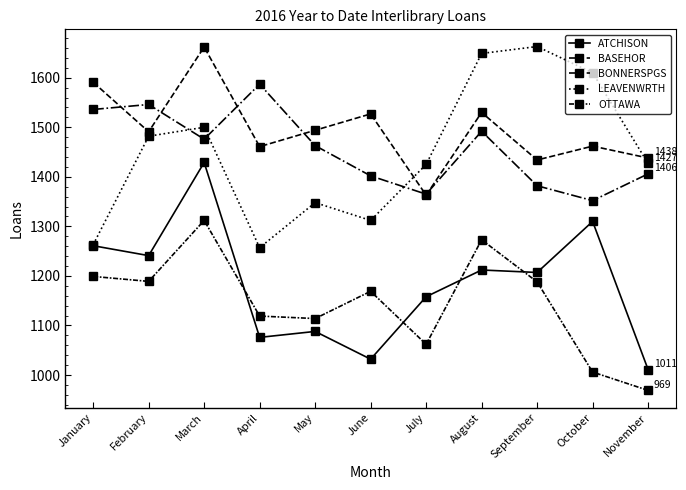

What is the value of the LEAVENWRTH point at the 2nd from the left?

1482